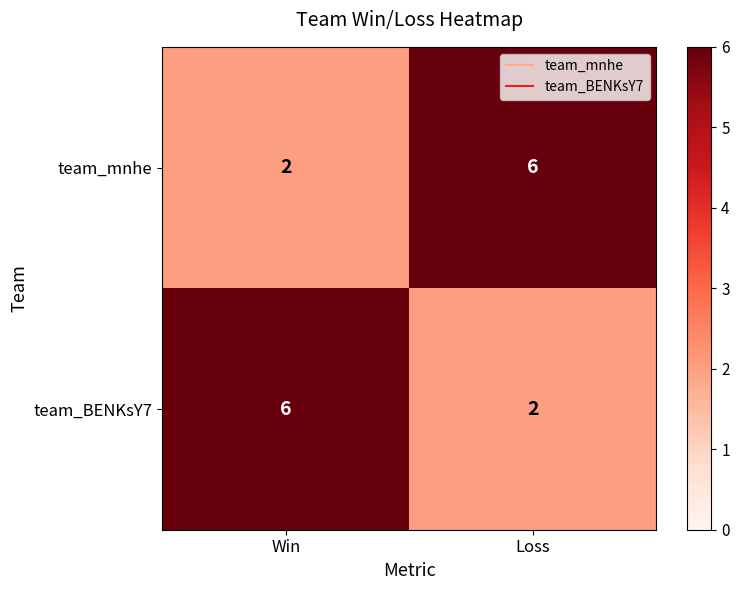

What is the total value across all series at Win?

8